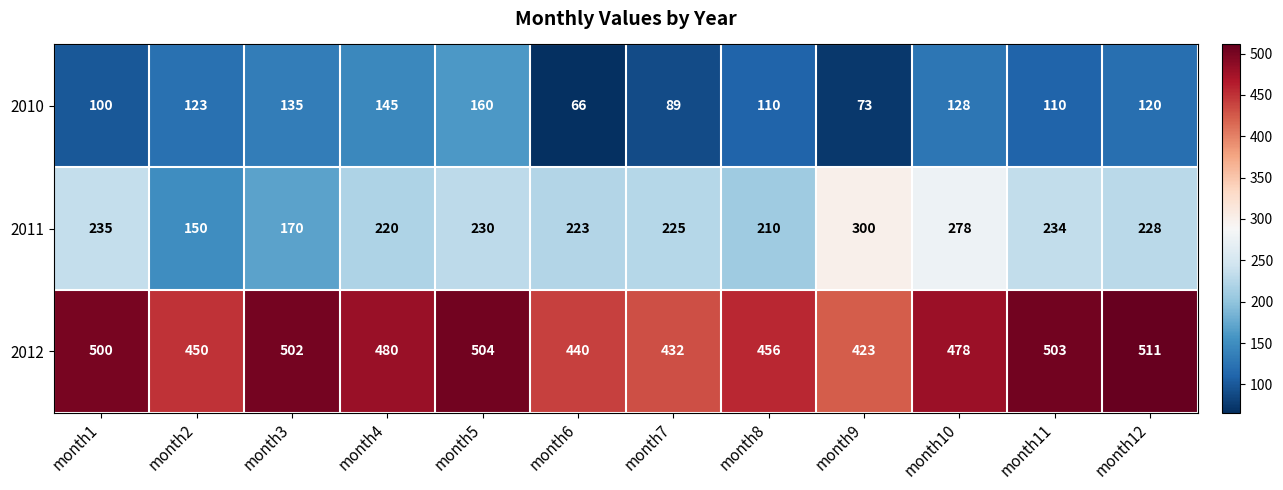

Rank the series by their average value, from highest to lowest.

2012, 2011, 2010